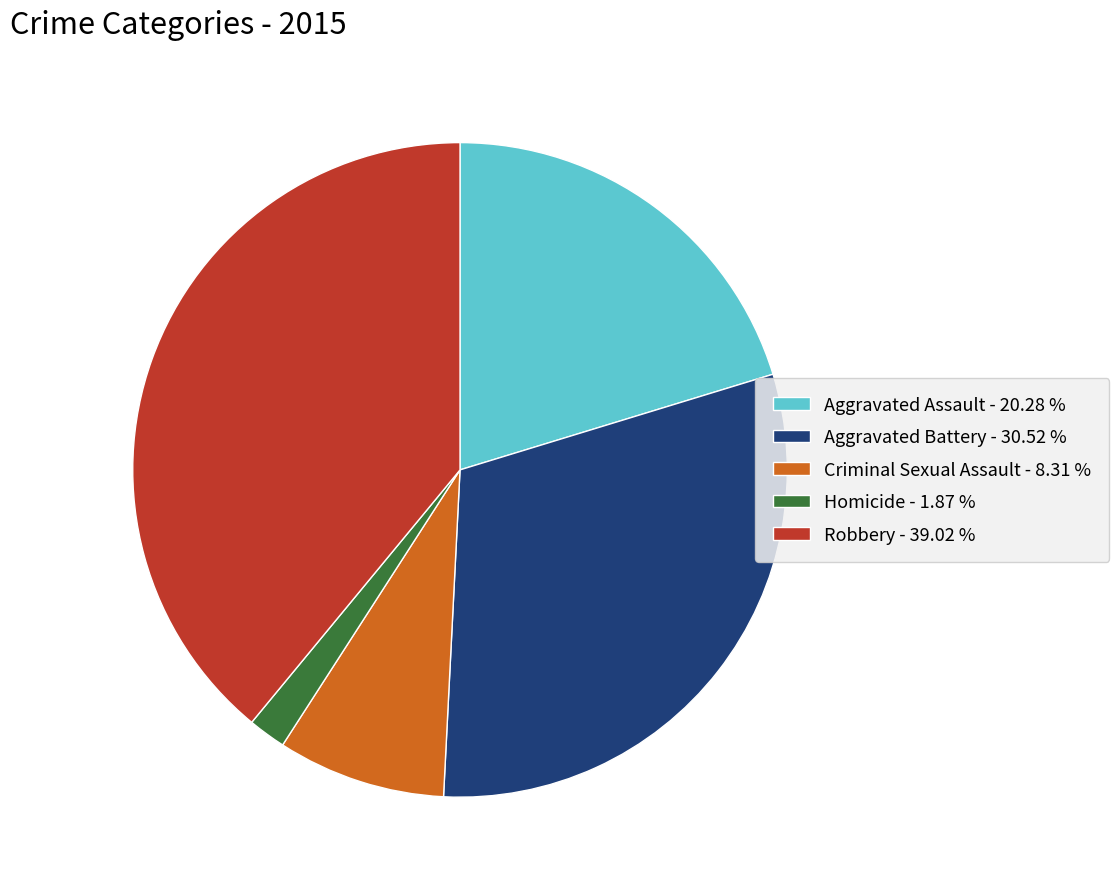

What is the ratio of the value at Robbery - 39.02 % to the value at Criminal Sexual Assault - 8.31 %?

4.7